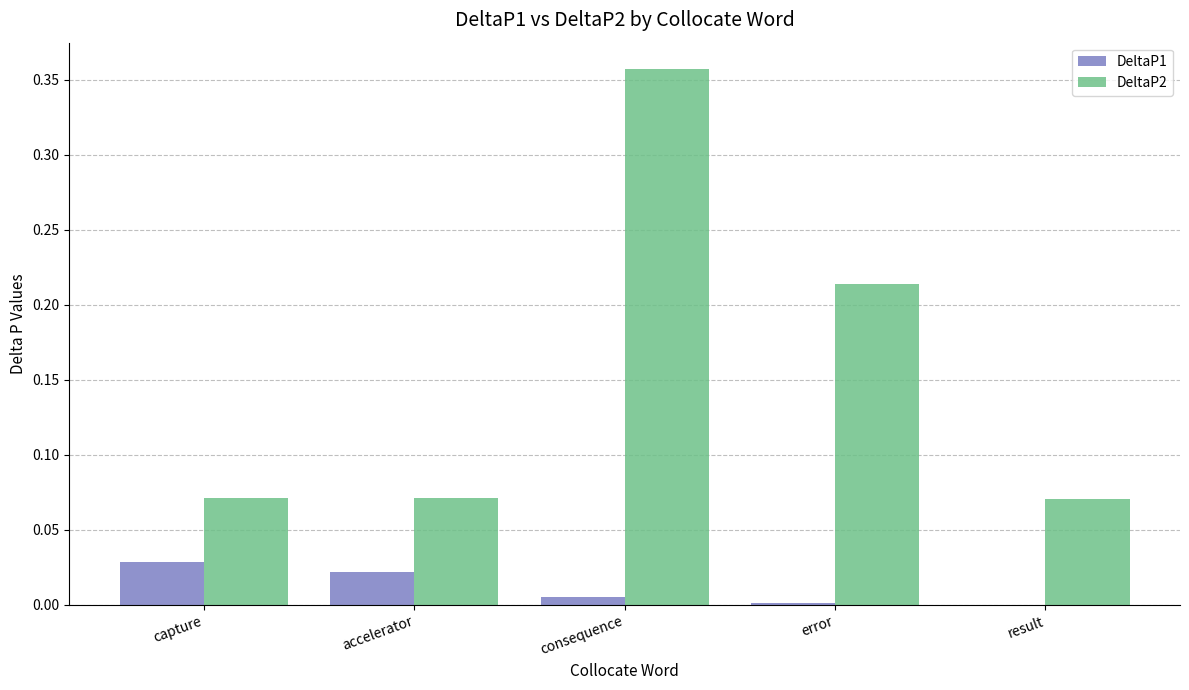

Which label corresponds to the largest value in the chart?

consequence